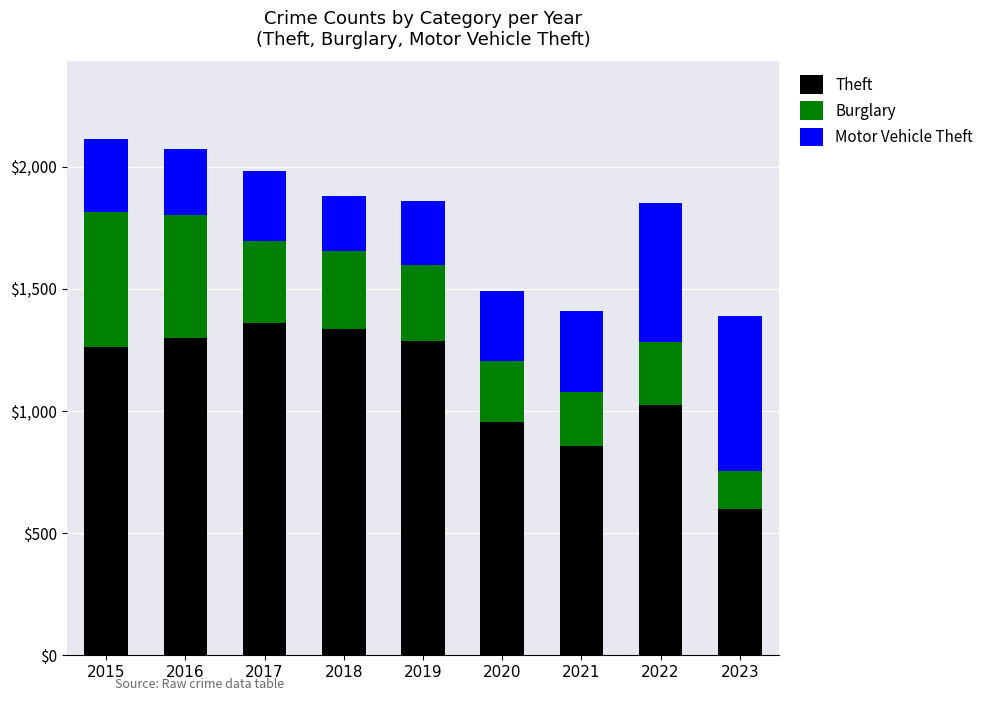

What is the average value of the Theft series?

1108